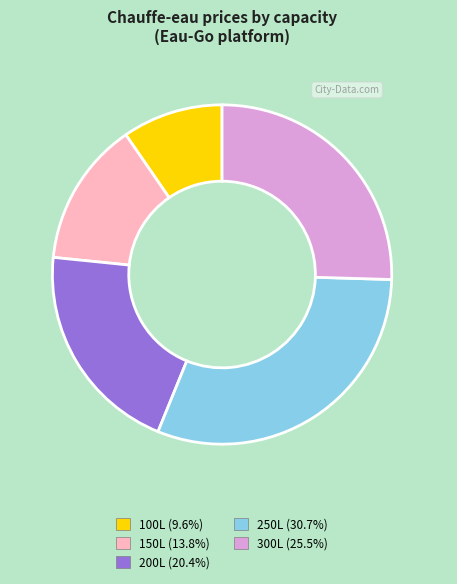

Which has a higher value, 150L or 100L?

150L